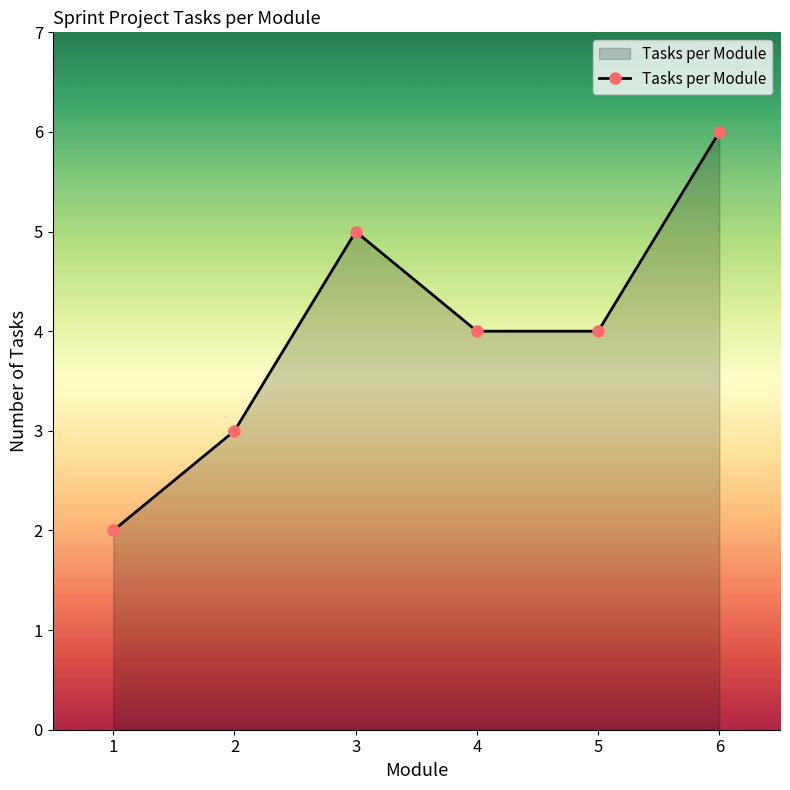

True or false: there are more than 2 points higher than both neighbors.

False